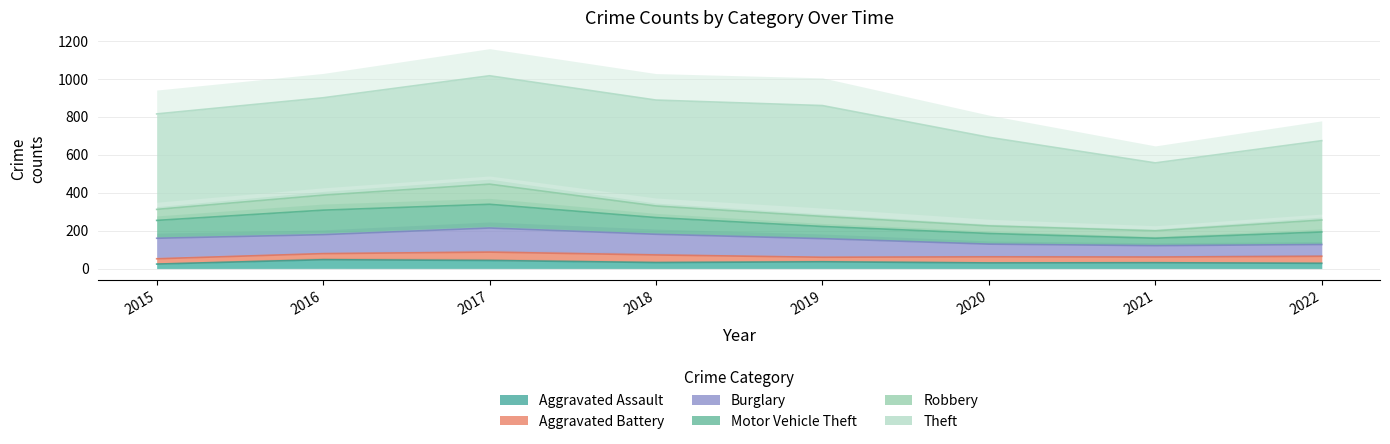

Between which two adjacent categories do Motor Vehicle Theft and Burglary first intersect?

2015 and 2016